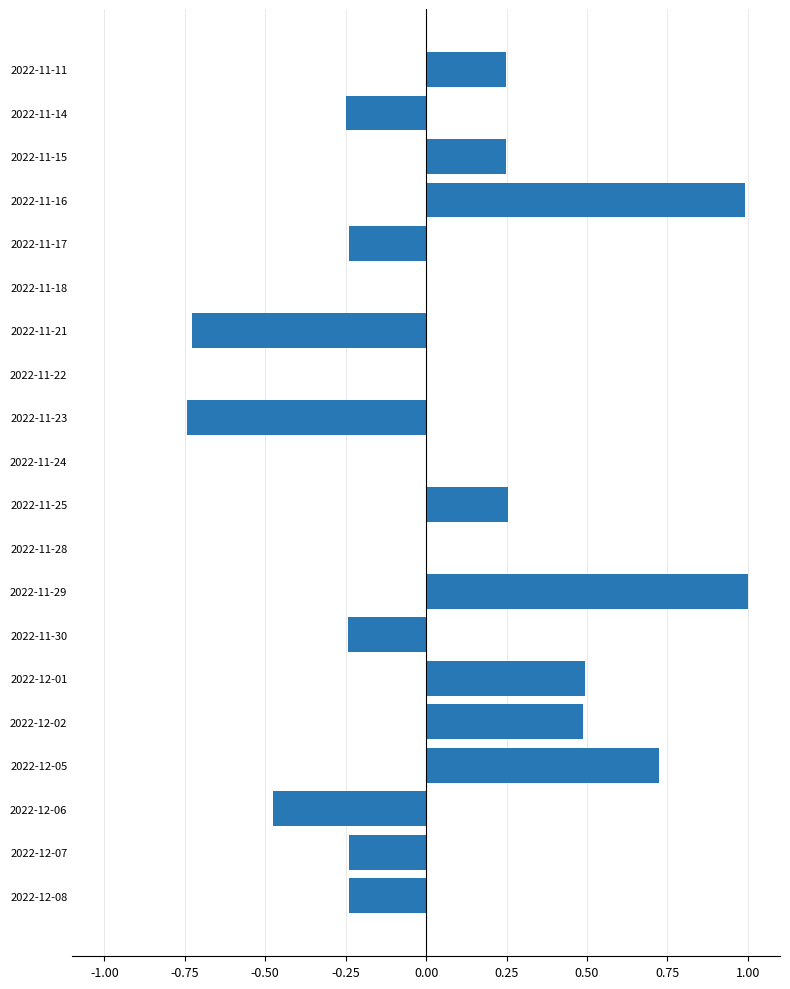

Which has a higher value, 2022-11-28 or 2022-11-11?

2022-11-11